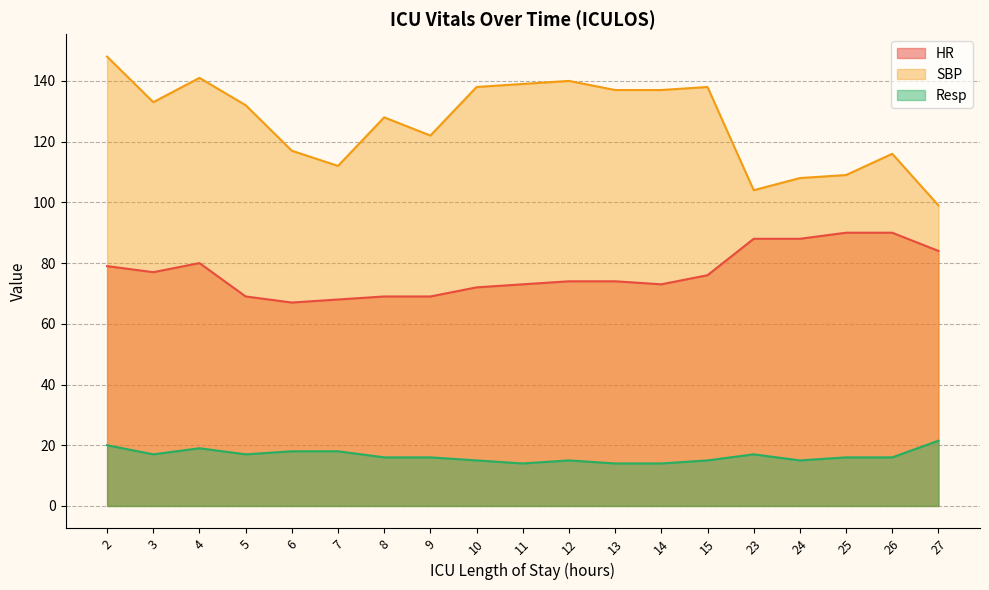

What is the total value across all series at 25?

215.0